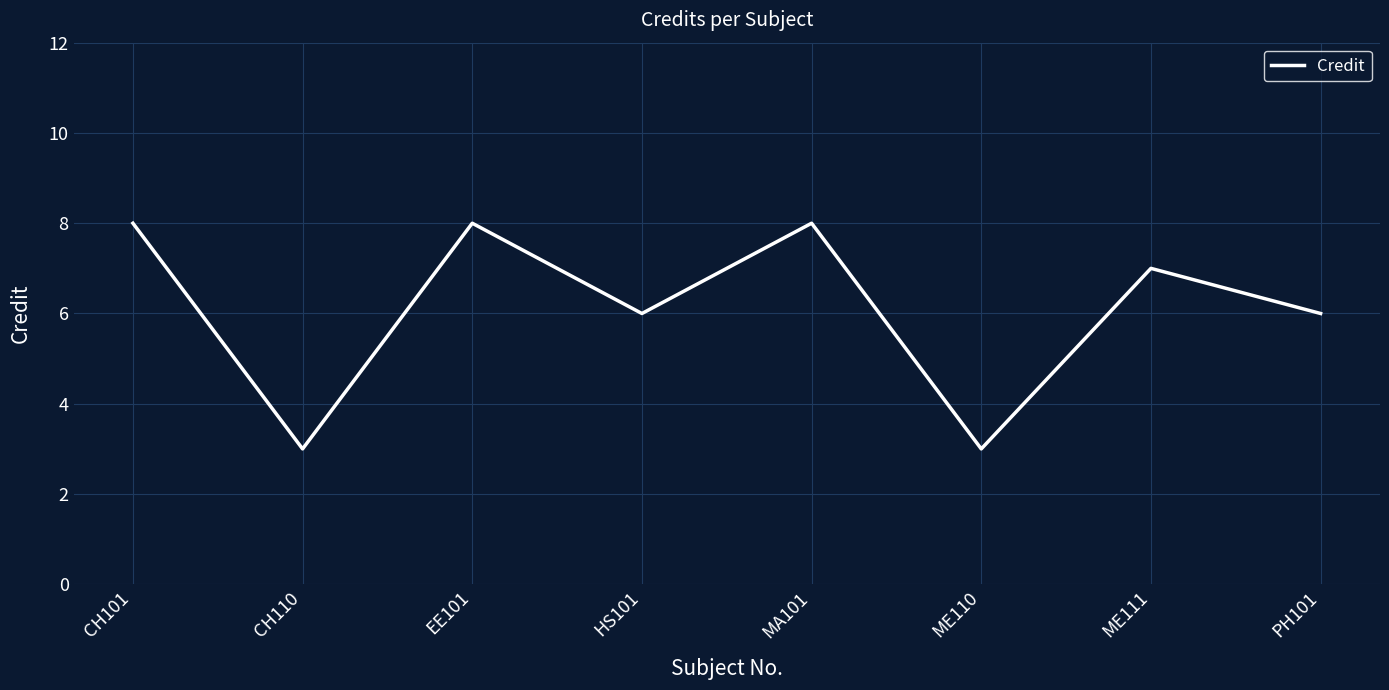

Reading right to left, transcribe all the data shown in this chart.

6	7	3	8	6	8	3	8